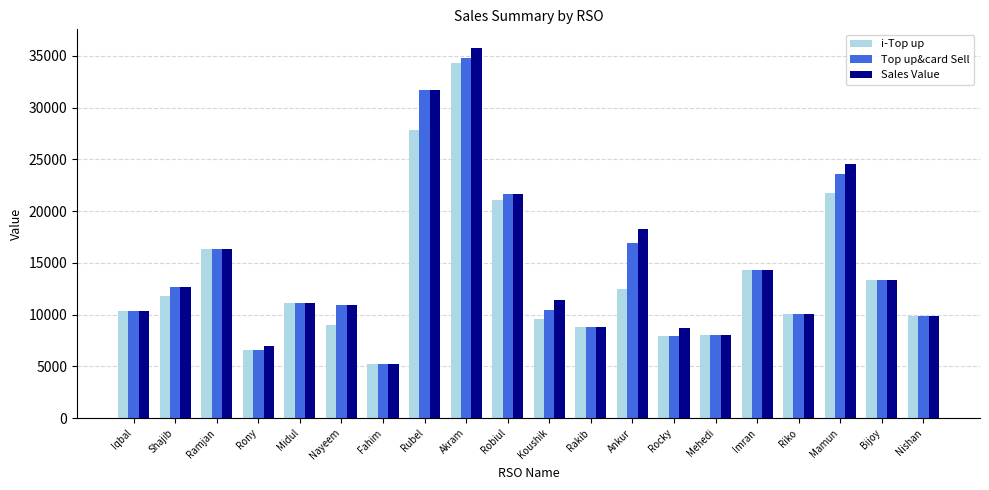

What is the label of the 12th bar from the left?

Rakib